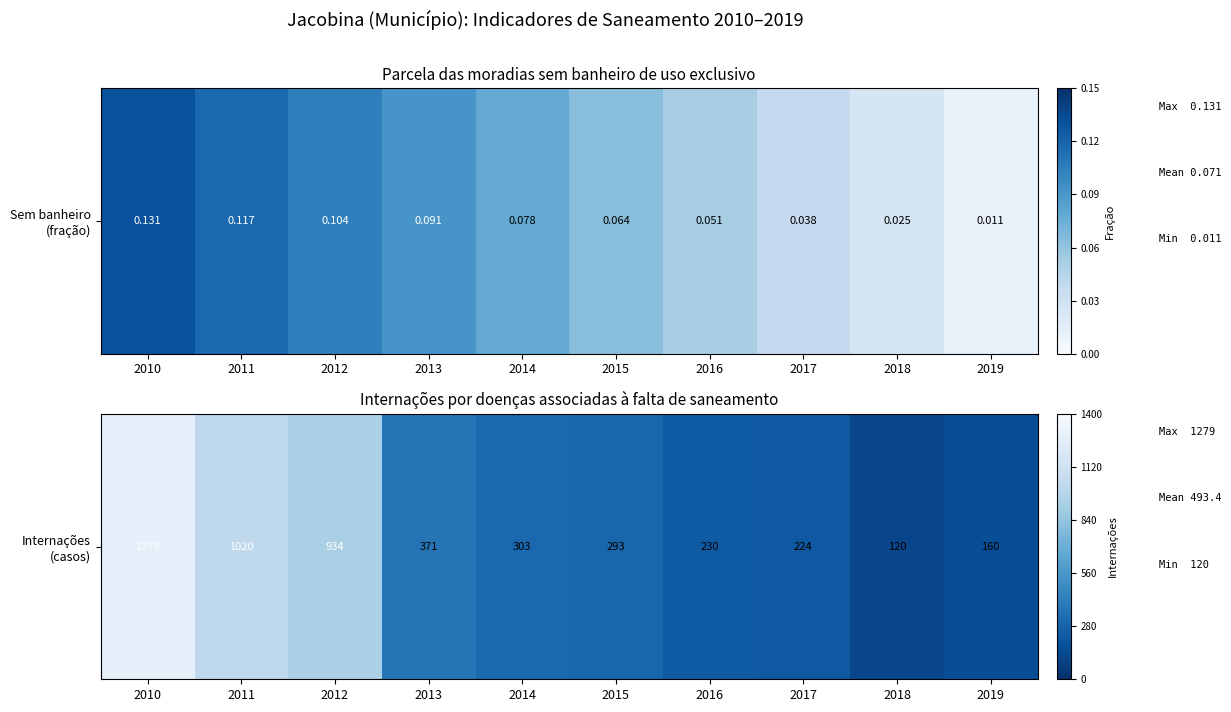

What value does the data have at 2014, to the nearest 50?

300